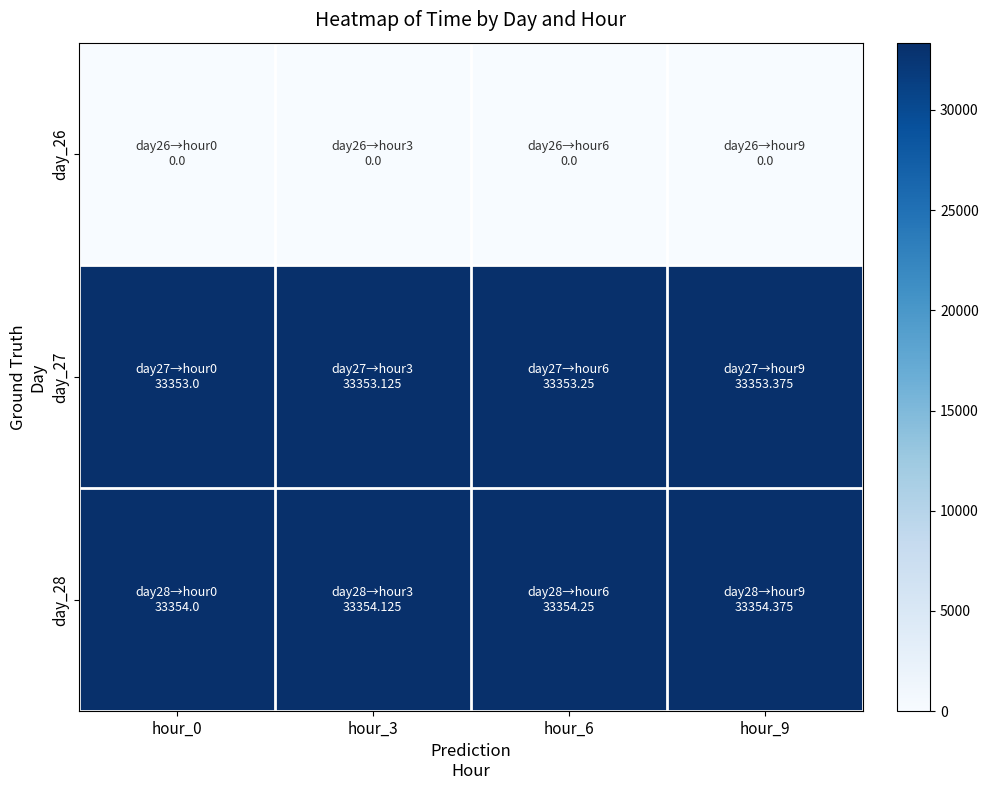

Reading left to right, transcribe all the data shown in this chart.

day_26: hour_0=0.0	hour_3=0.0	hour_6=0.0	hour_9=0.0
day_27: hour_0=33353.0	hour_3=33353.1	hour_6=33353.2	hour_9=33353.4
day_28: hour_0=33354.0	hour_3=33354.1	hour_6=33354.2	hour_9=33354.4